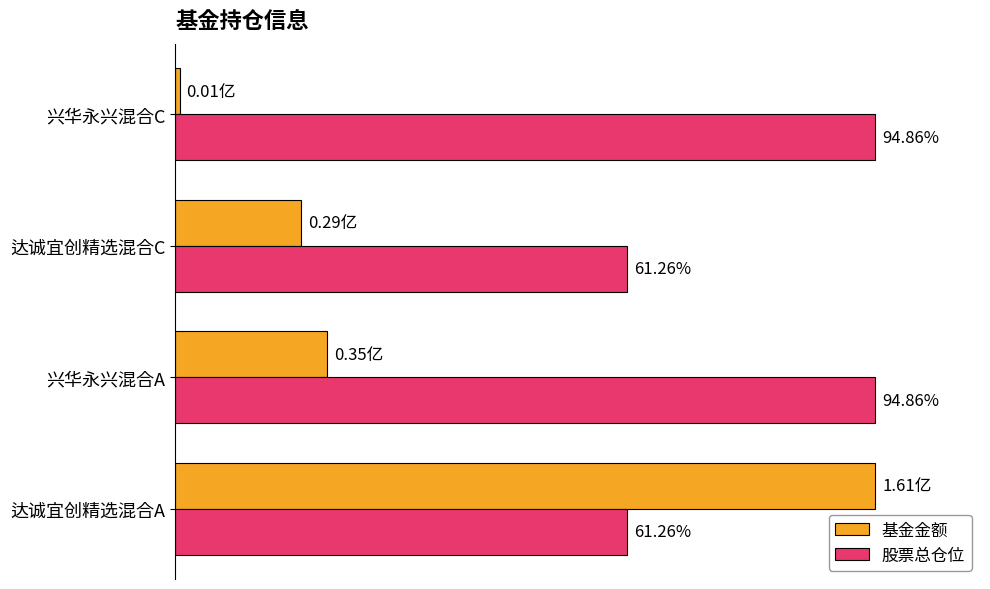

How many 股票总仓位 values are between 0 and 1?

4